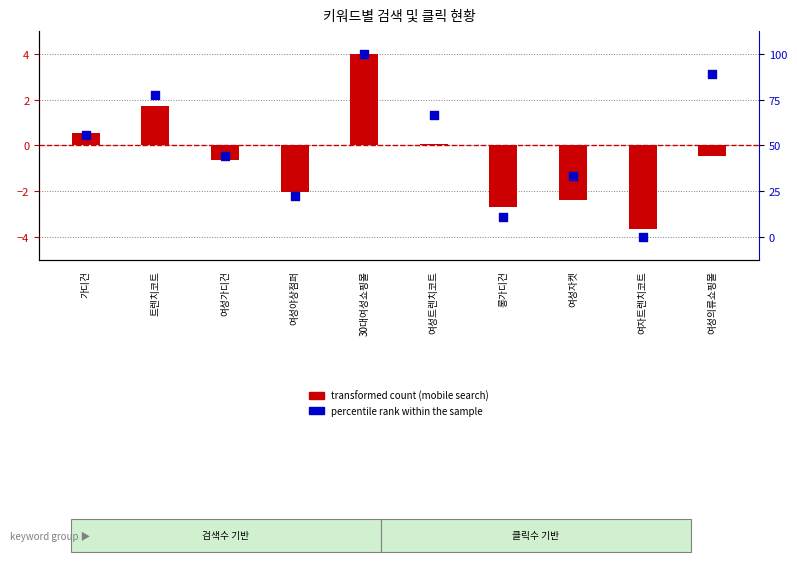

Is the value of percentile rank within the sample at 여성야상점퍼 greater than the value of transformed count (mobile search) at 트렌치코트?

Yes